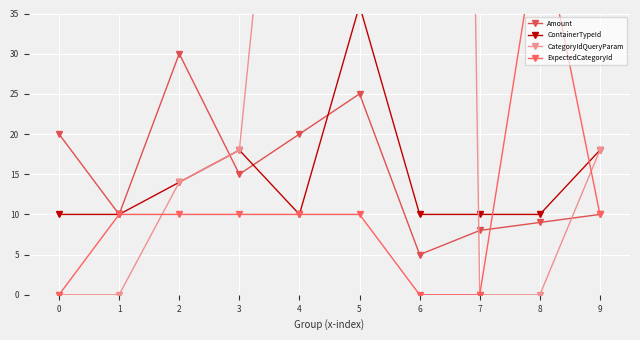

Which label corresponds to the largest value in the chart?

6